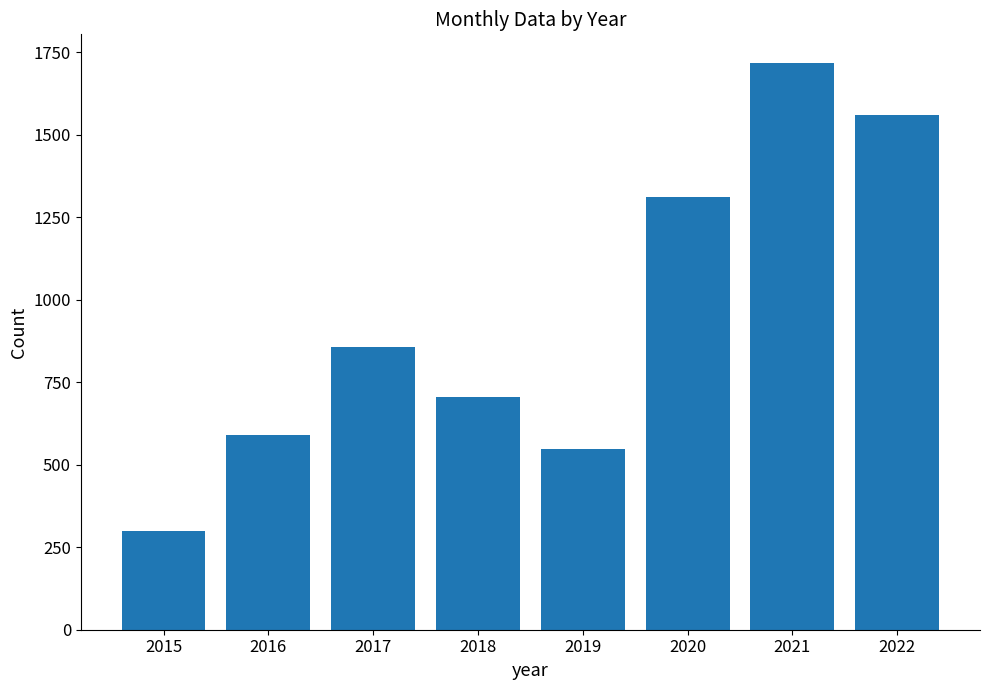

Count the number of categories in the chart.

8